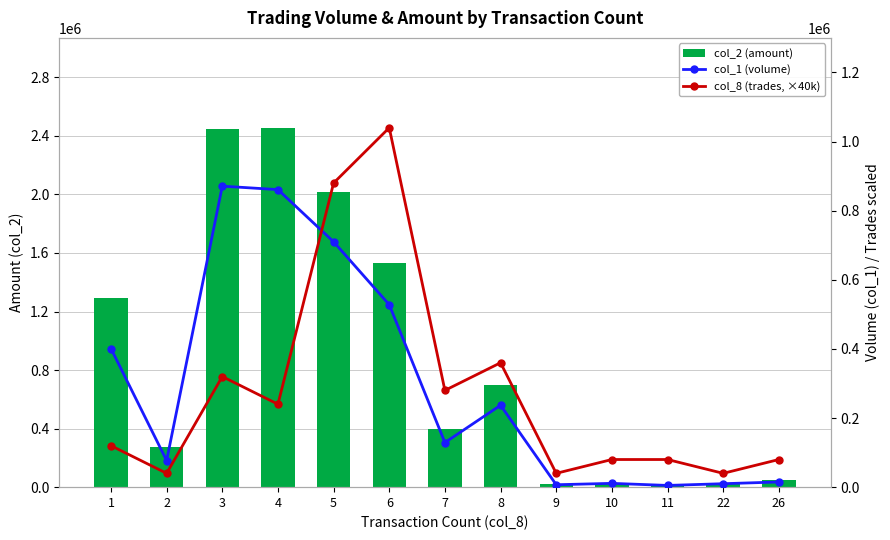

What is the minimum value for col_2 (amount)?

13520